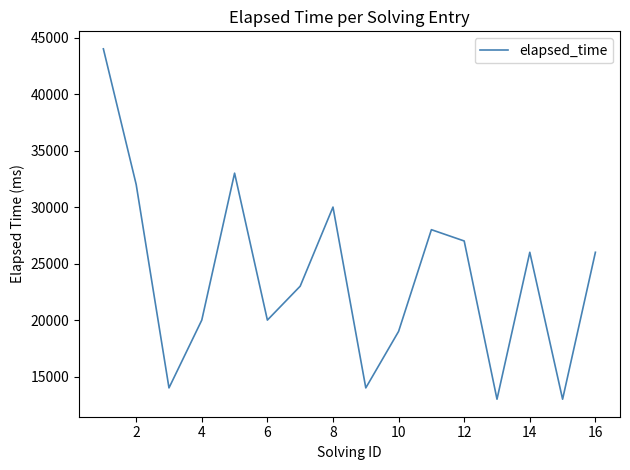

What is the greatest value displayed?

44000